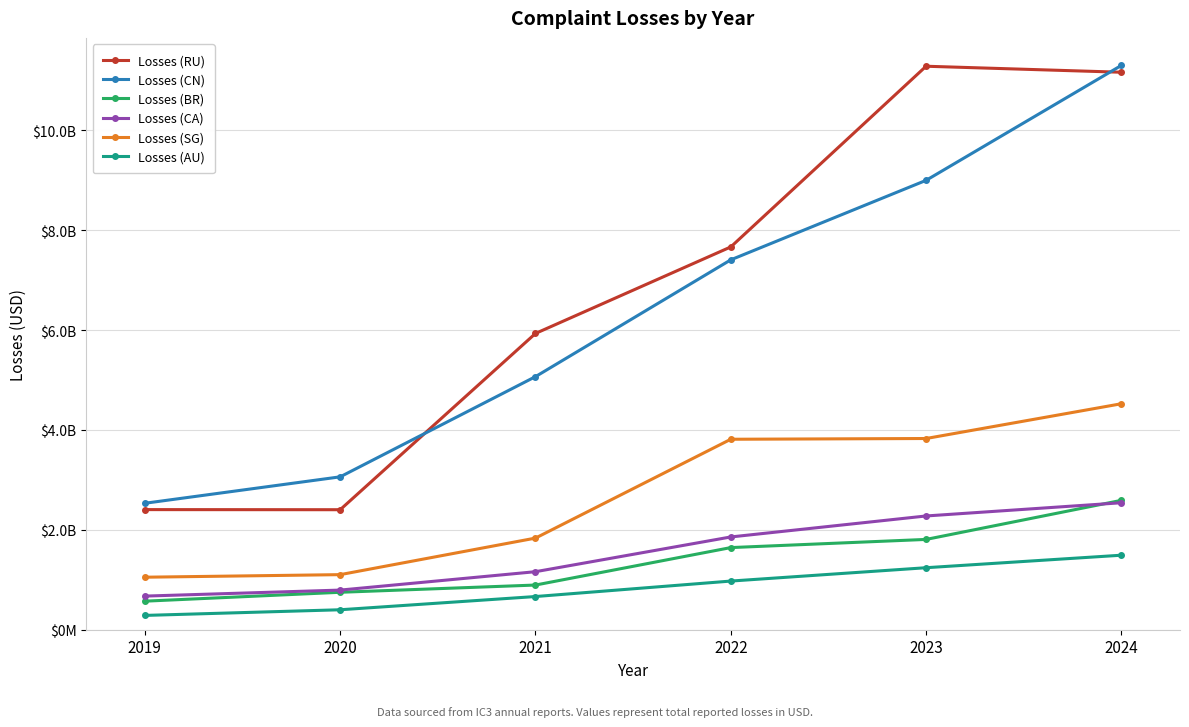

List the labels in order of Losses (CA) value, largest first.

2024, 2023, 2022, 2021, 2020, 2019